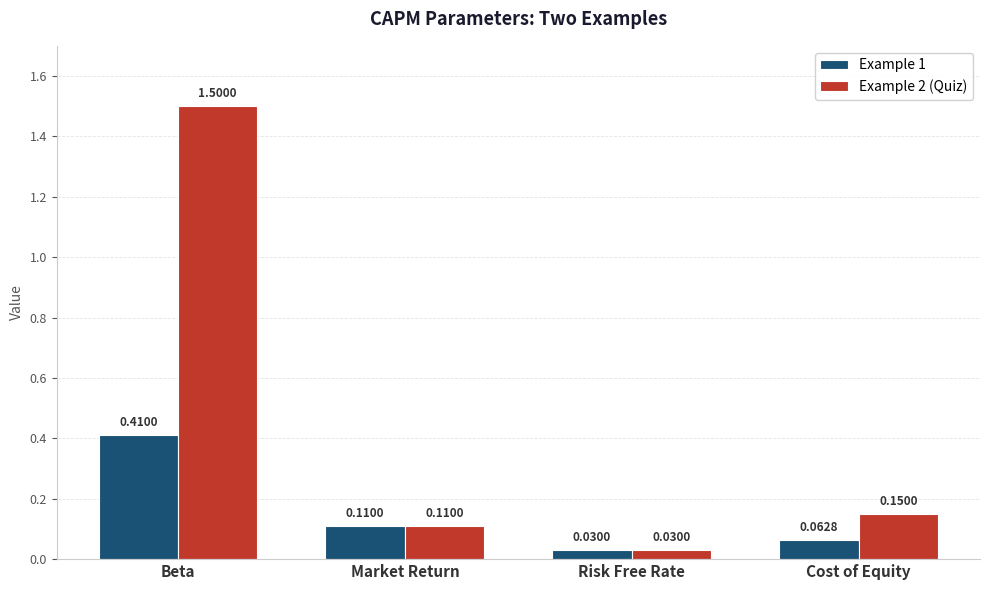

How many bars are there in each group?

2